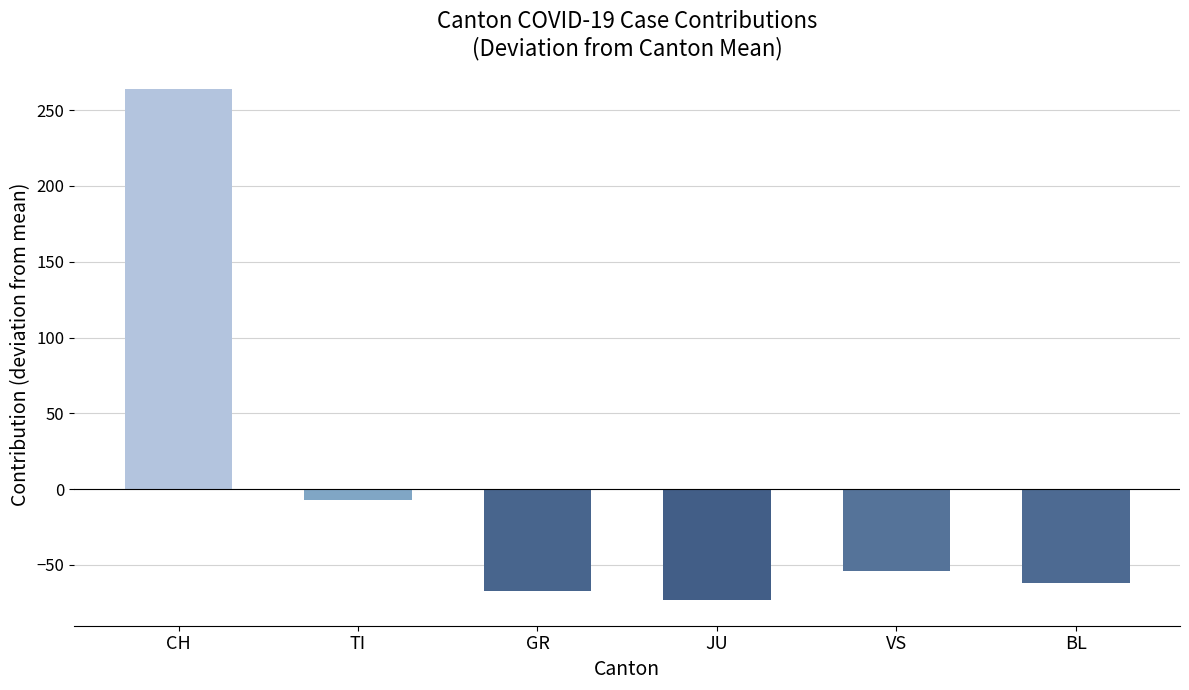

Which category has the highest value across all series?

CH